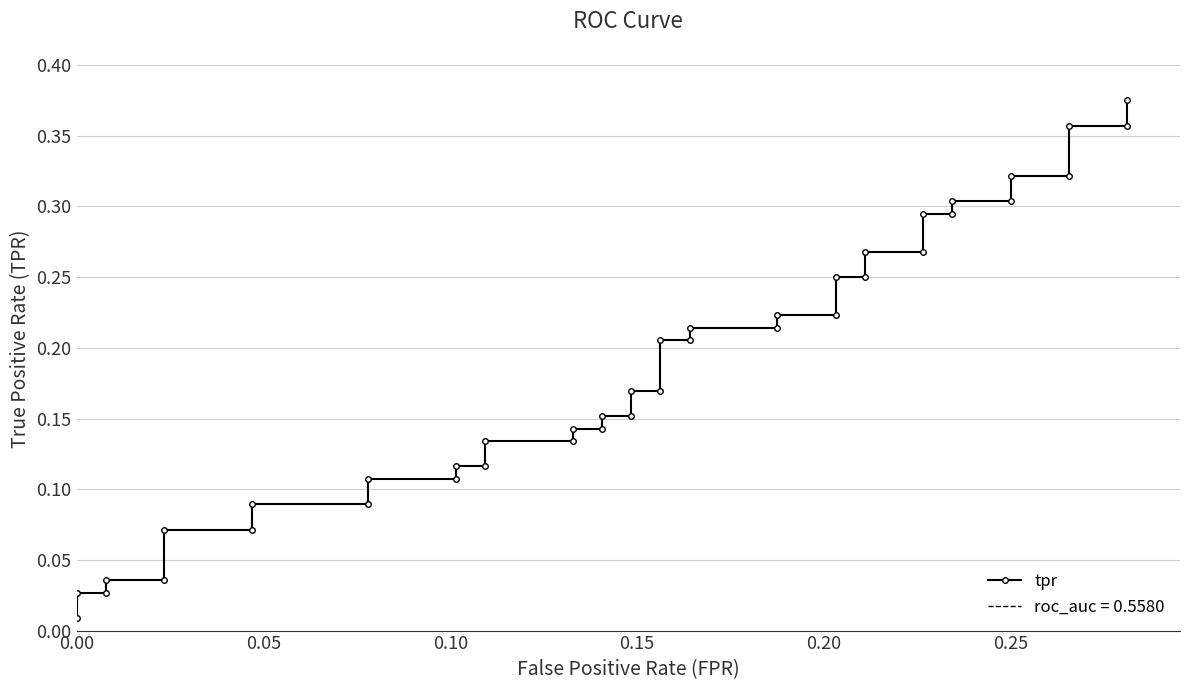

Reading right to left, list all the values displayed in this chart.

0.4	0.4	0.4	0.3	0.3	0.3	0.3	0.3	0.3	0.3	0.3	0.2	0.2	0.2	0.2	0.2	0.2	0.2	0.2	0.2	0.2	0.2	0.2	0.1	0.1	0.1	0.1	0.1	0.1	0.1	0.1	0.1	0.1	0.1	0.1	0.0	0.0	0.0	0.0	0.0